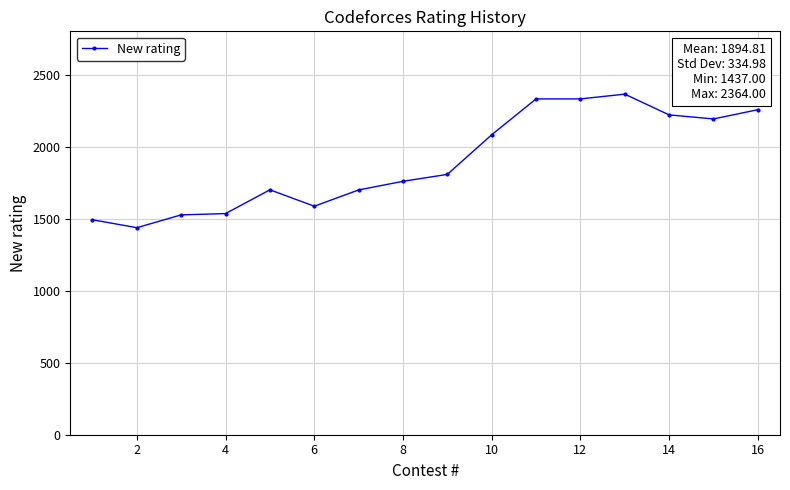

What is the smallest value displayed?

1437